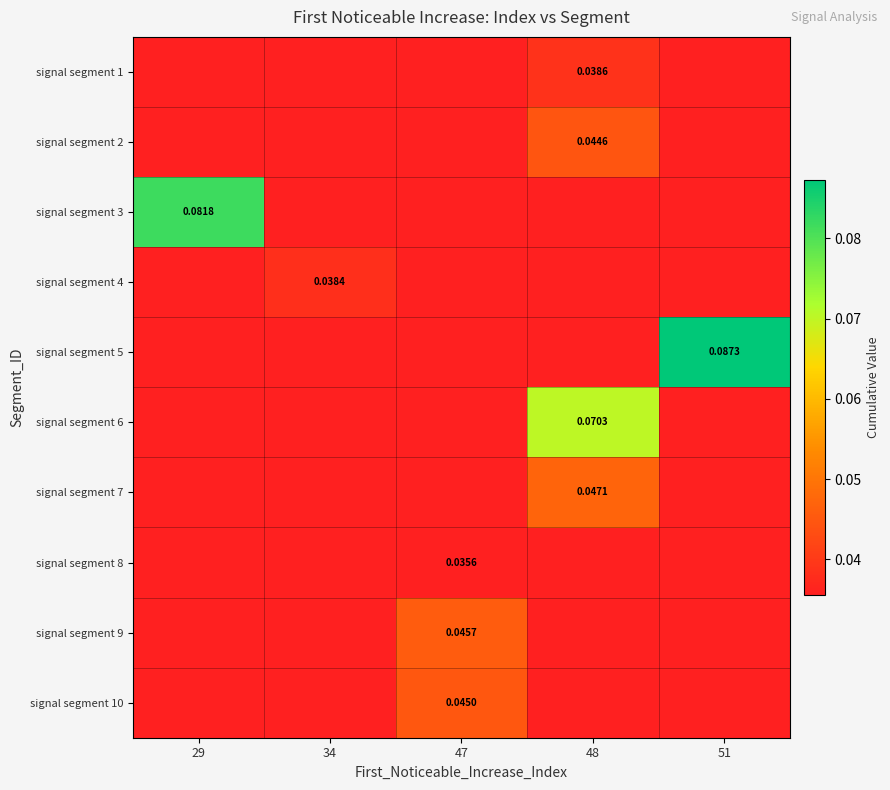

Rank the series at 48 from highest to lowest value.

signal segment 6, signal segment 7, signal segment 2, signal segment 1, signal segment 3, signal segment 4, signal segment 5, signal segment 8, signal segment 9, signal segment 10